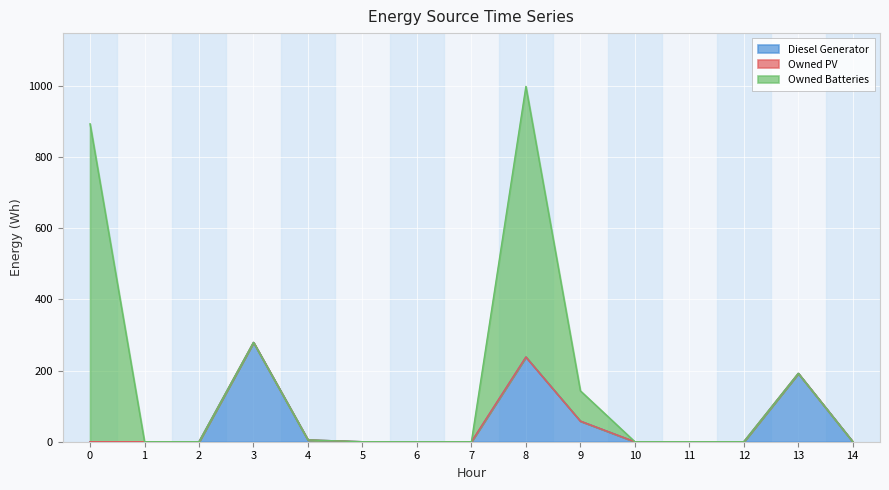

True or false: Diesel Generator has a value of 85 at 1.

False